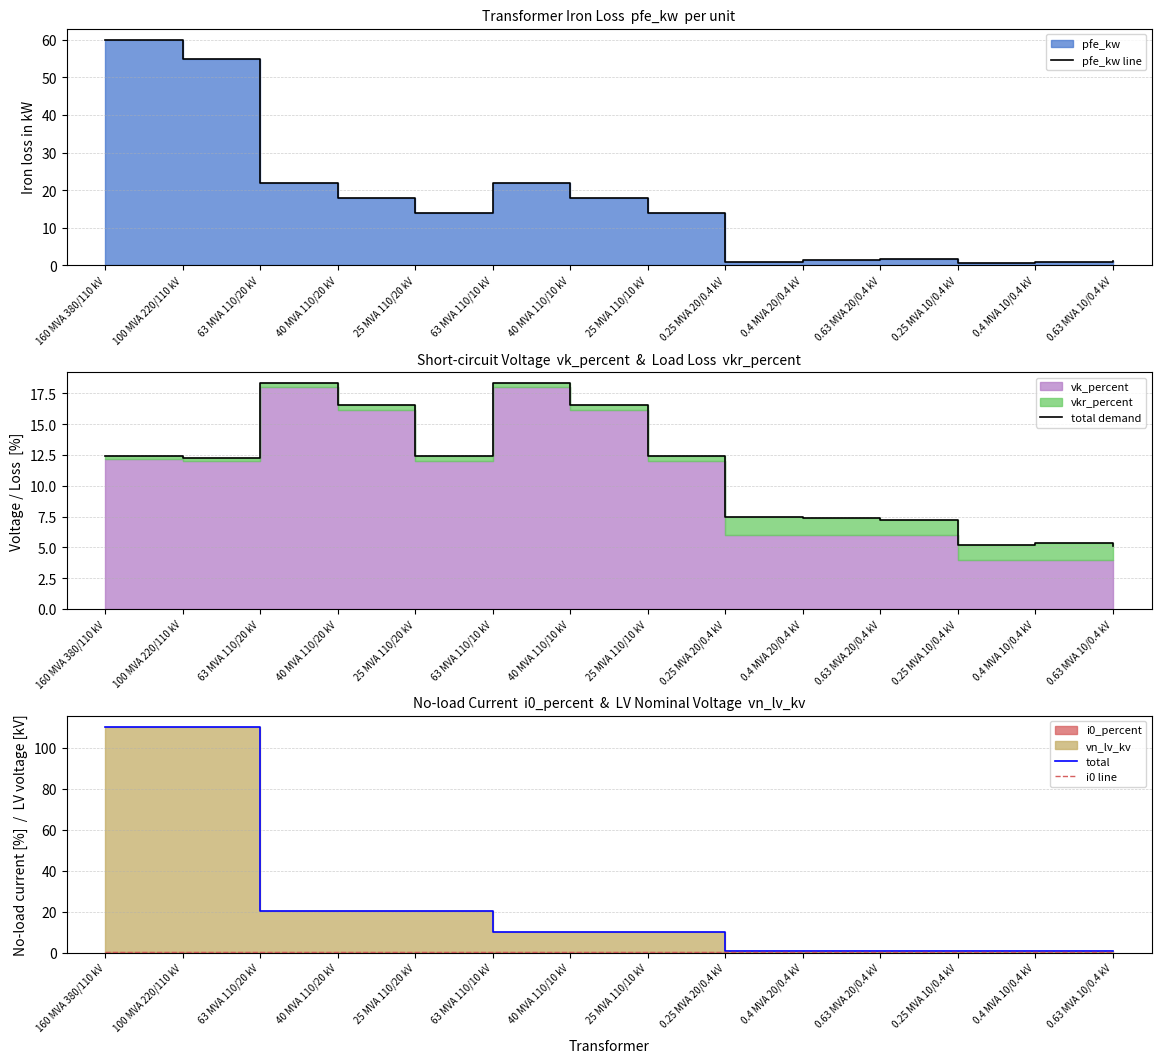

What is the lowest value of the total demand series?

5.1